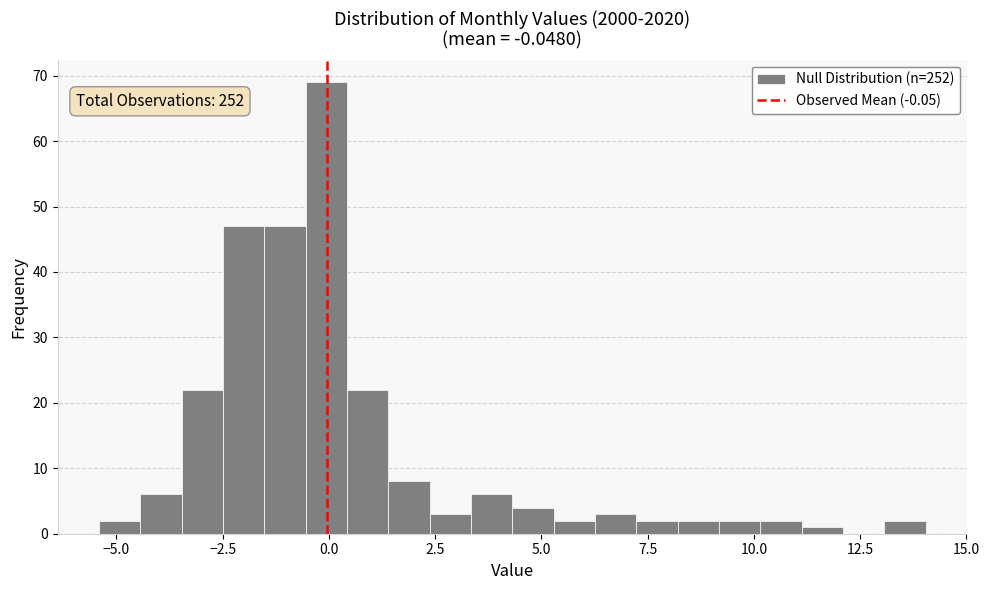

Read against the x-axis, roughly where is the centre of the tallest bar?

0.0